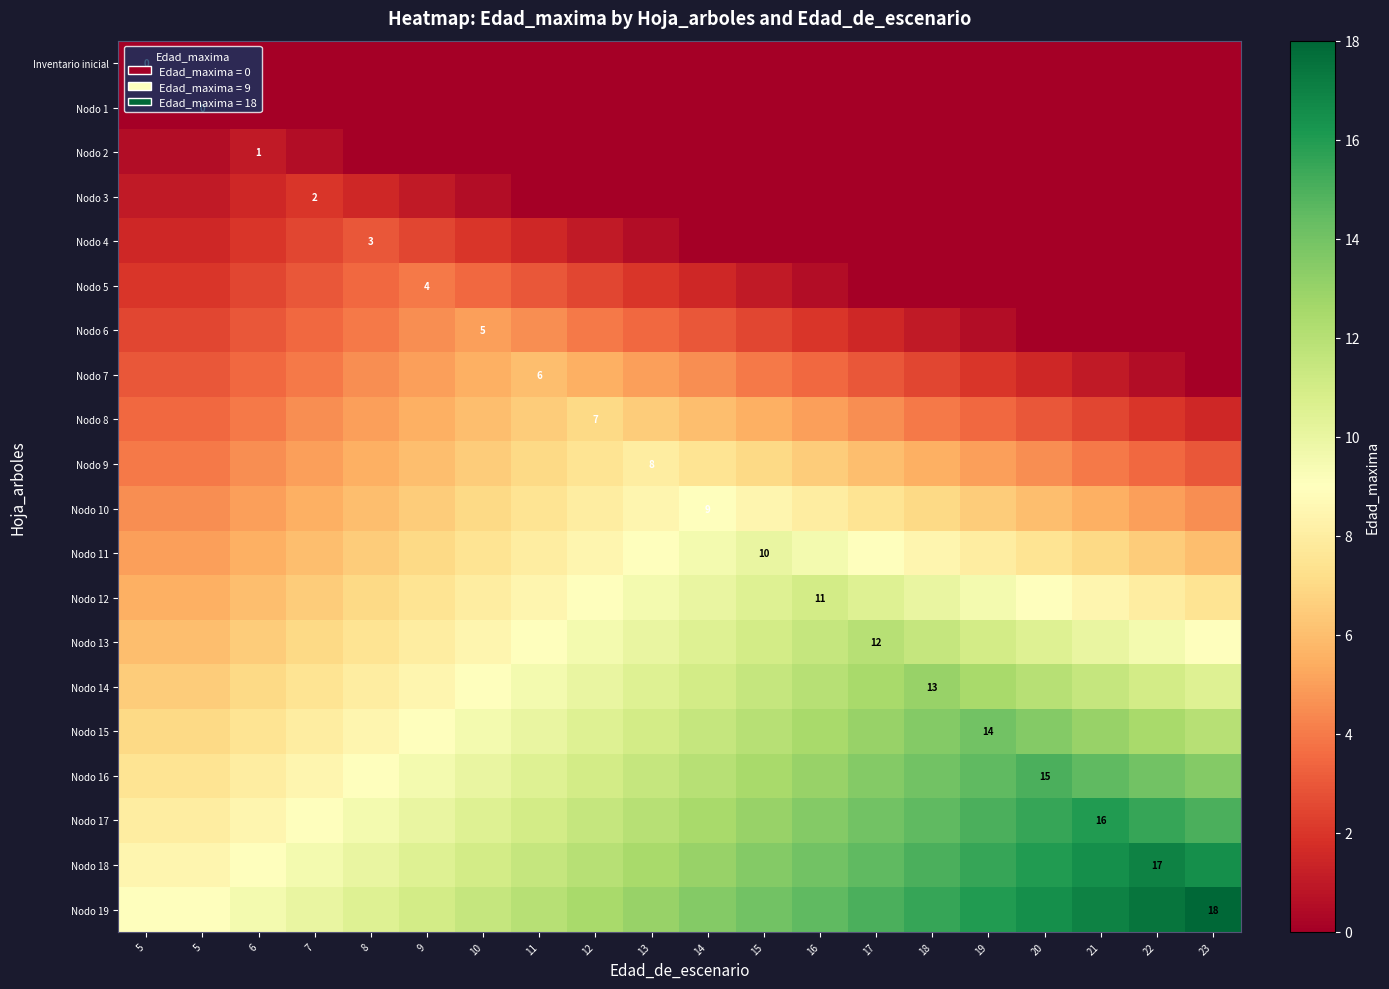

What is the maximum value shown in the chart?

18.0